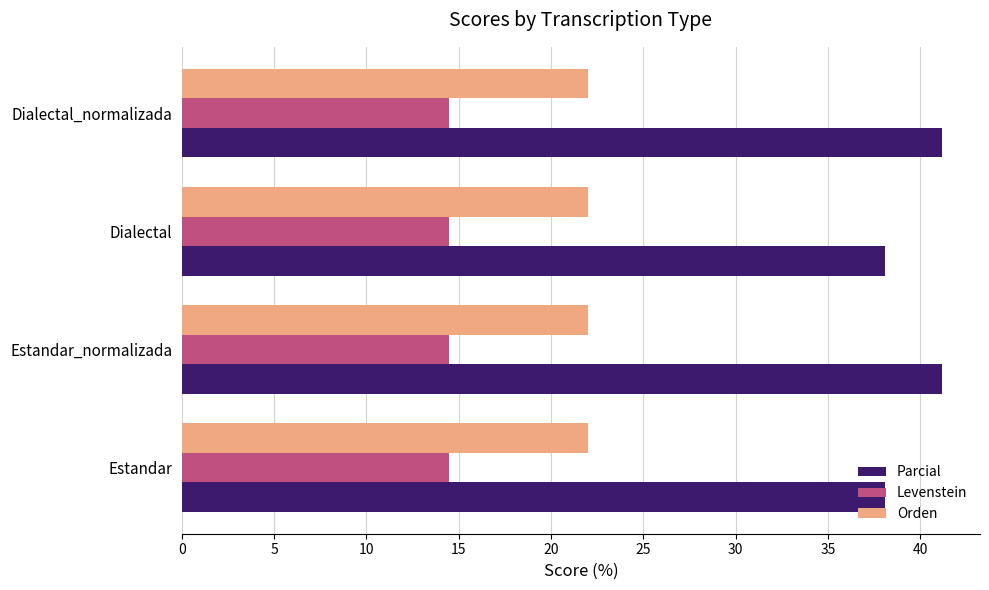

What is the difference between the highest and lowest values at Estandar?

23.6